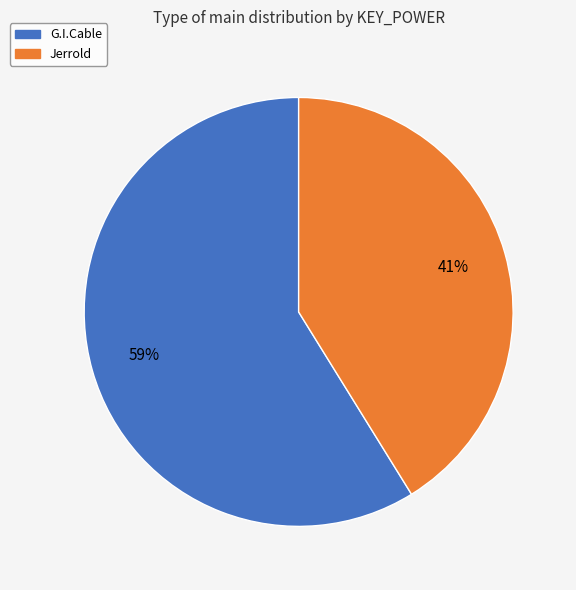

To the nearest percent, what portion does G.I.Cable represent?

59%